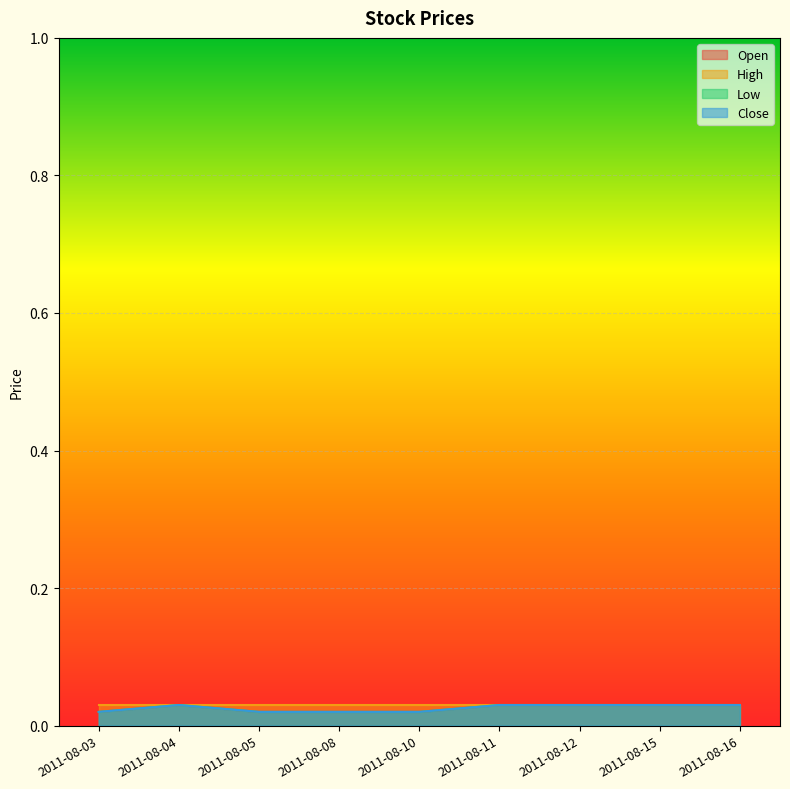

Where is Open nearest to the value 0?

2011-08-03